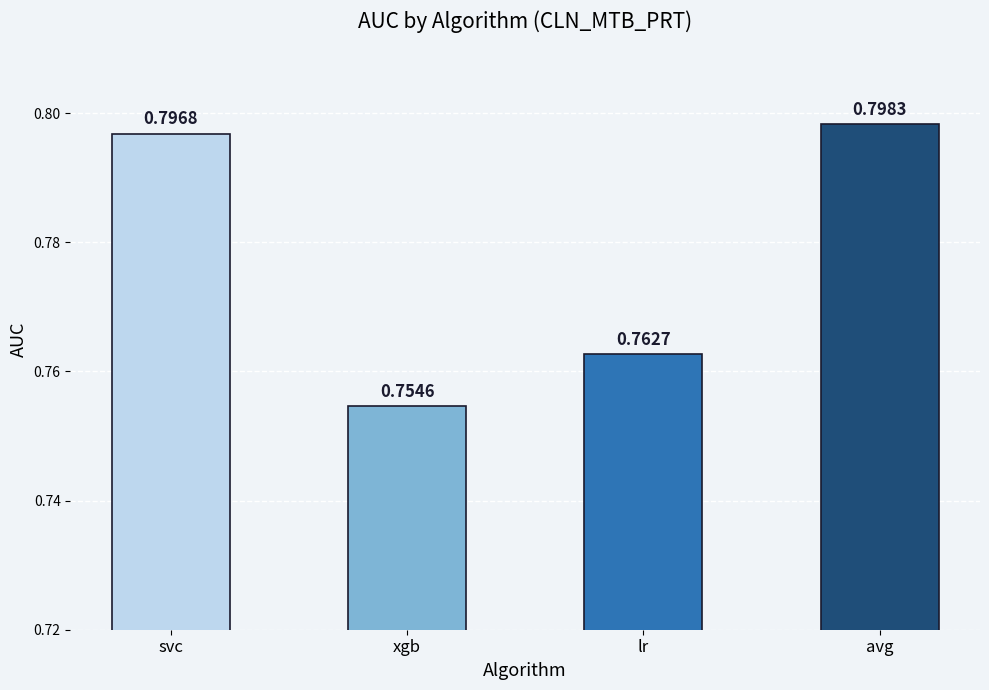

Rank the categories by value from highest to lowest.

avg, svc, lr, xgb